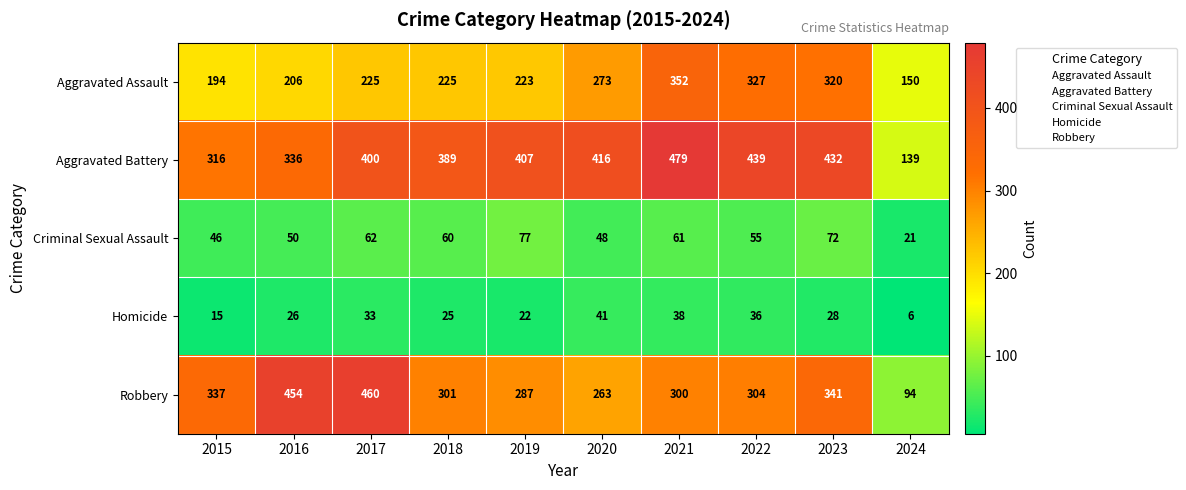

Rank the series at 2021 from highest to lowest value.

Aggravated Battery, Aggravated Assault, Robbery, Criminal Sexual Assault, Homicide